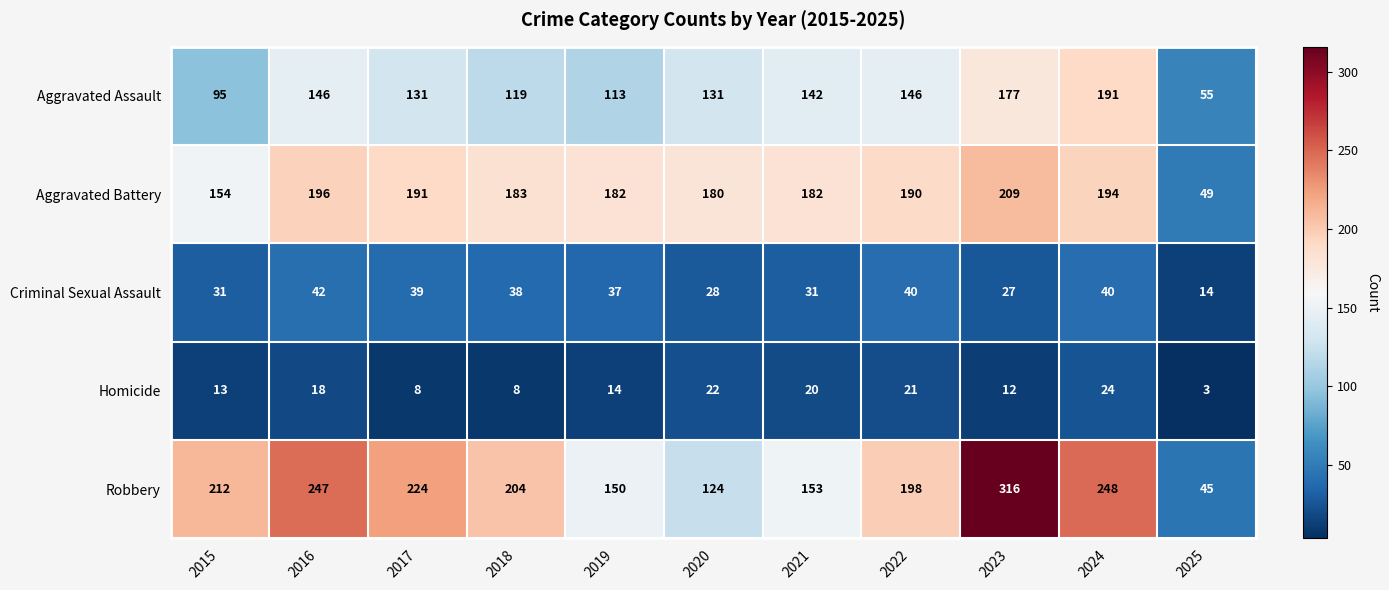

Is it true that Robbery equals 45 at 2025?

True